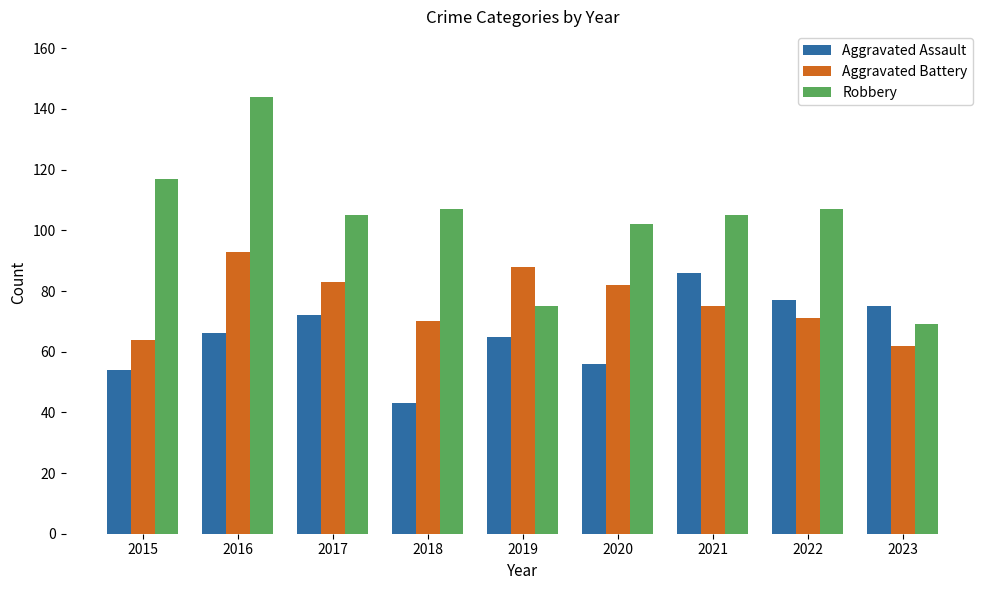

Is it true that Aggravated Battery equals 136 at 2019?

False